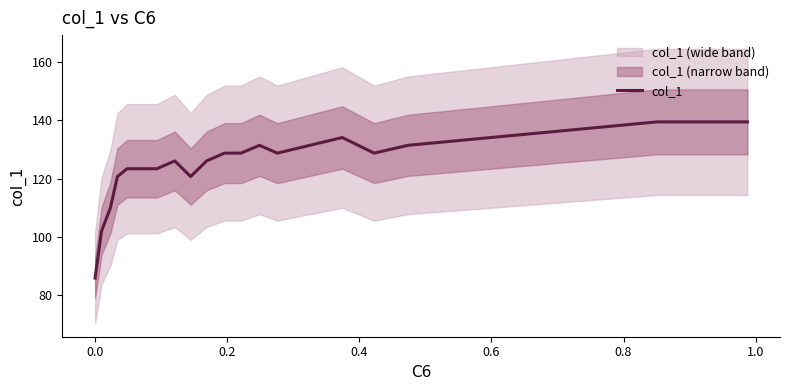

Does the chart display data point markers on the line(s)?

No